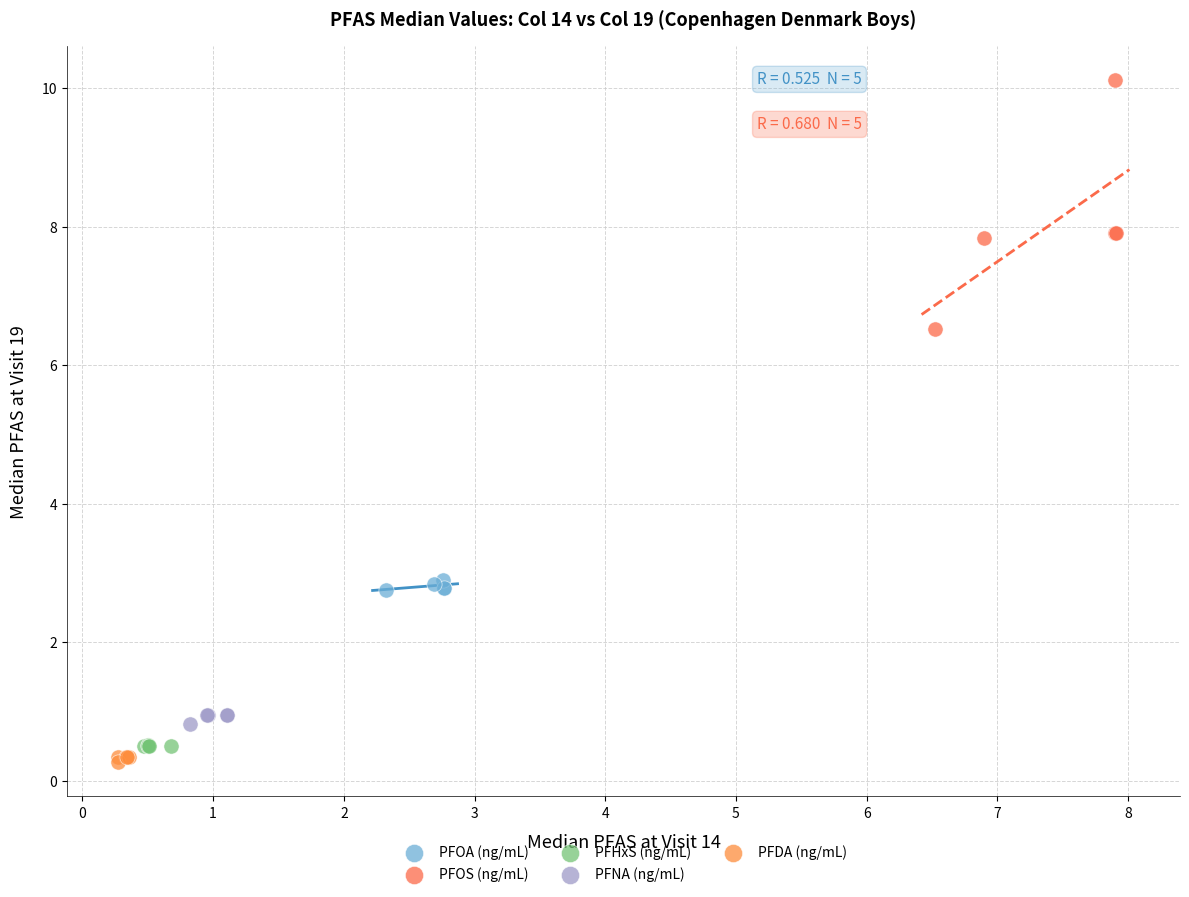

Which series has the largest Y range (max minus min)?

PFOS (ng/mL)